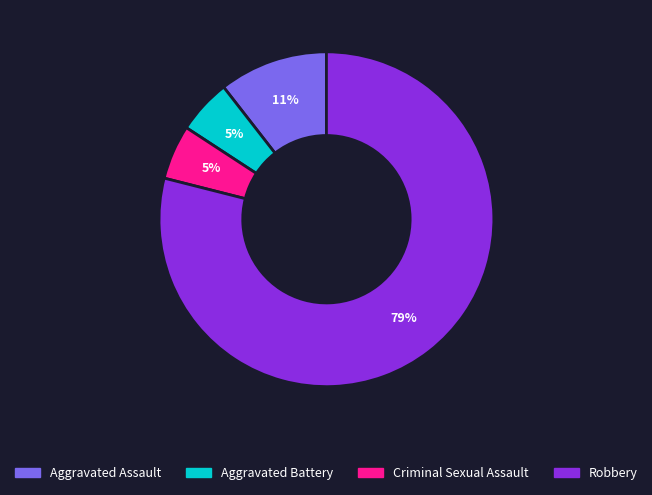

Does Criminal Sexual Assault represent more than half of the total?

No